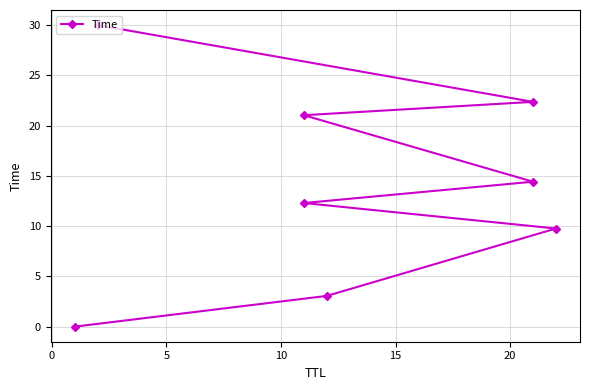

What is the ratio of the value at 15 to the value at 20?

0.7